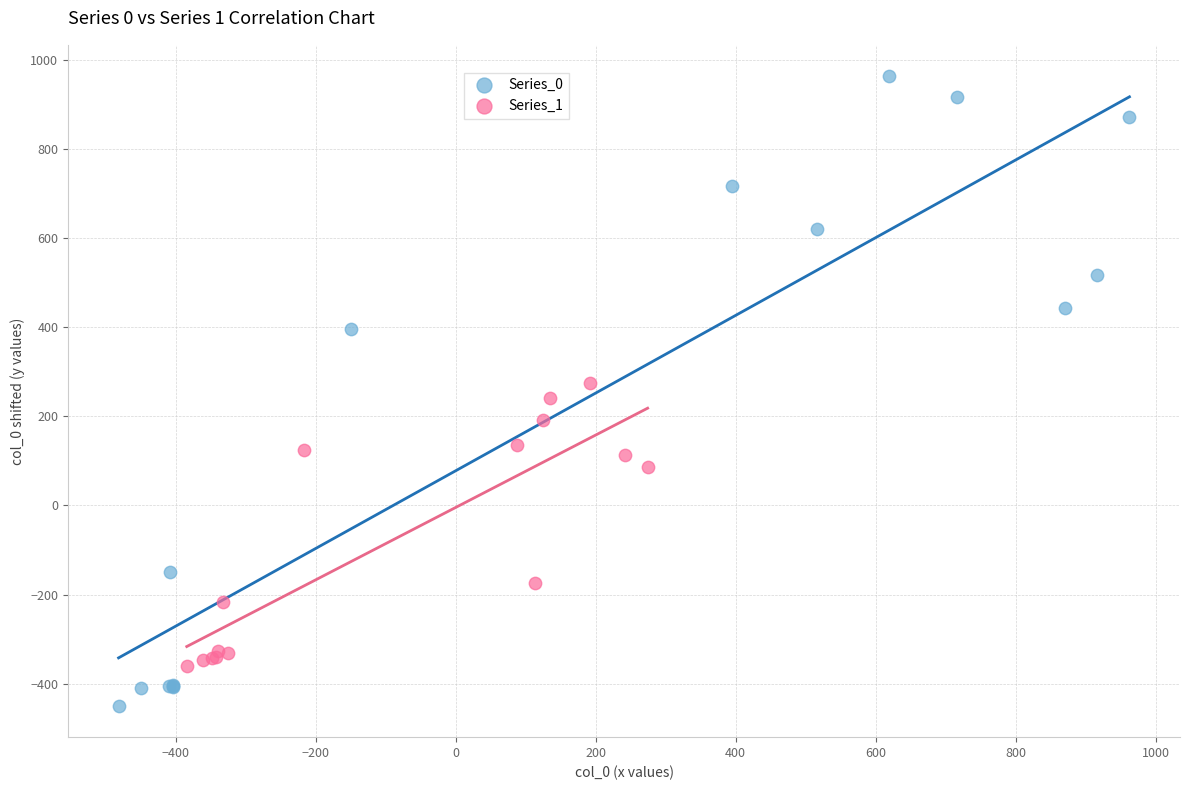

Which series reaches the maximum Y coordinate?

Series_0